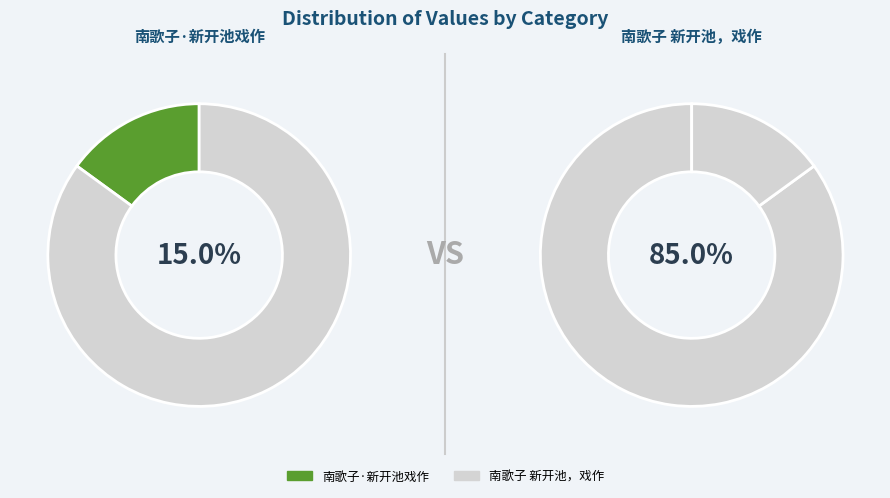

Count the number of slices in the pie.

2